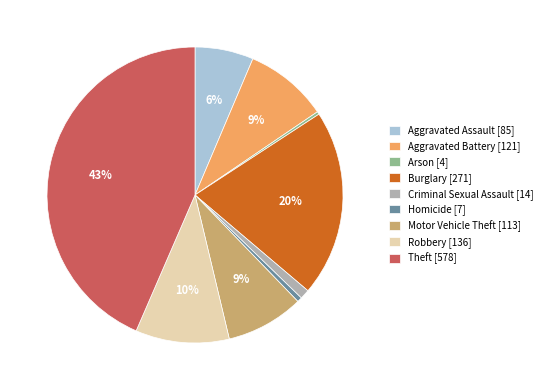

What percentage is the Aggravated Assault [85] slice, to the nearest percent?

6%